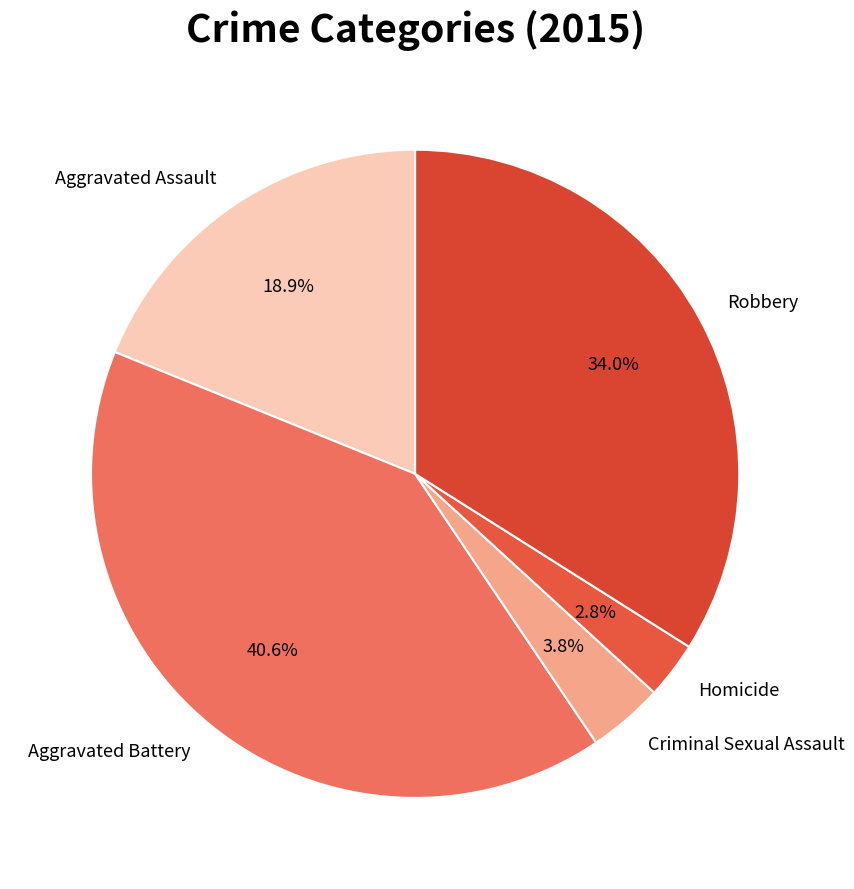

Does Criminal Sexual Assault account for over 50% of the chart?

No